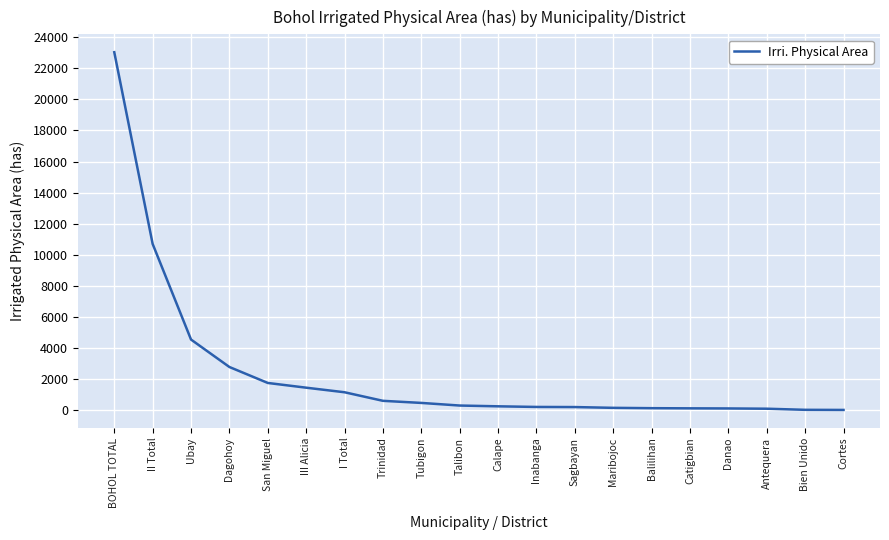

Is it true that the value at BOHOL TOTAL is 36706.2?

False